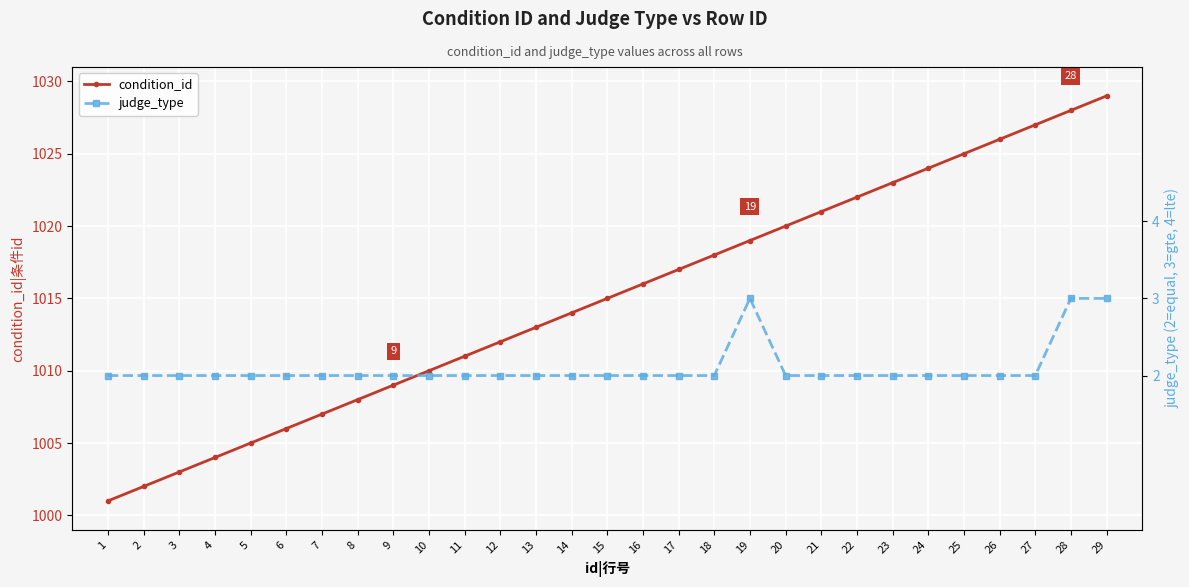

The value of judge_type at 4 is 2. True or false?

True